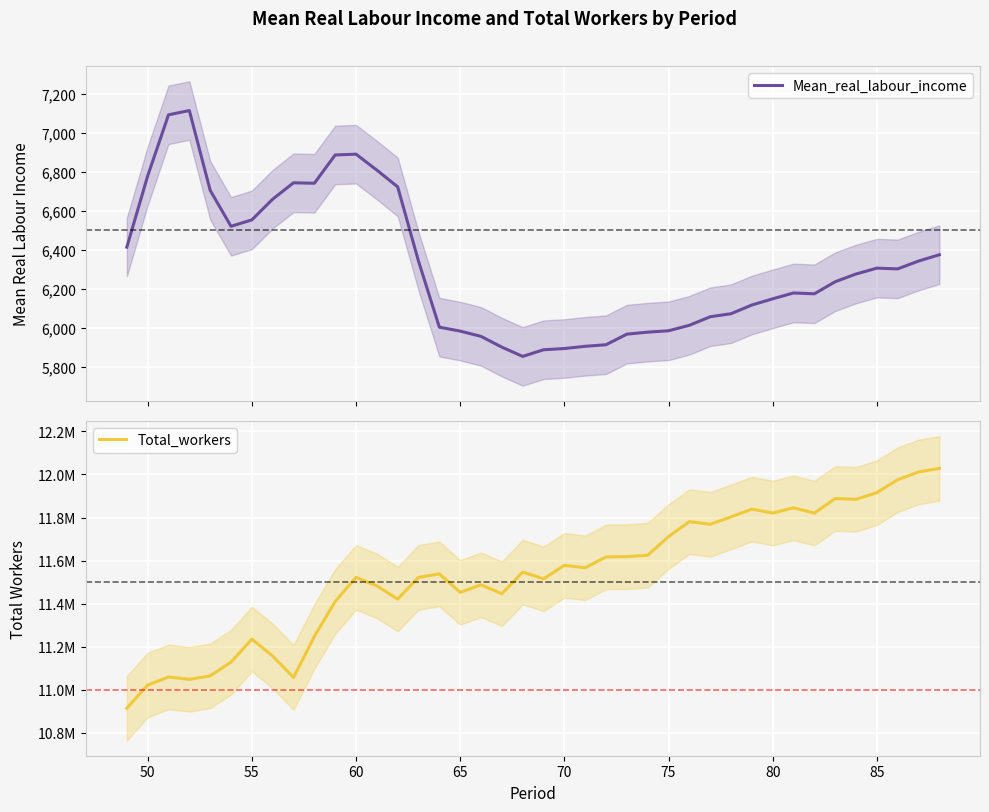

What is the lowest value of the Mean_real_labour_income series?

5855.1